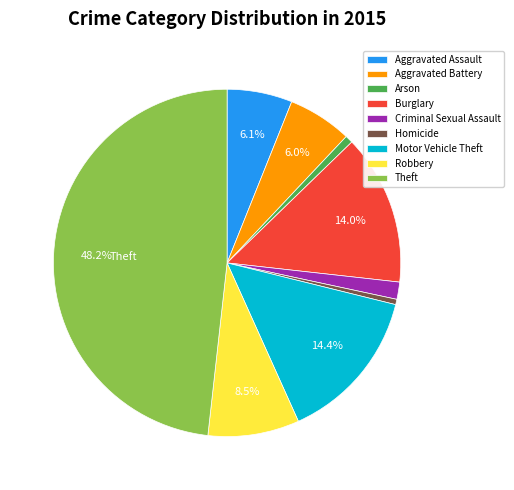

Which slice is the largest?

Theft